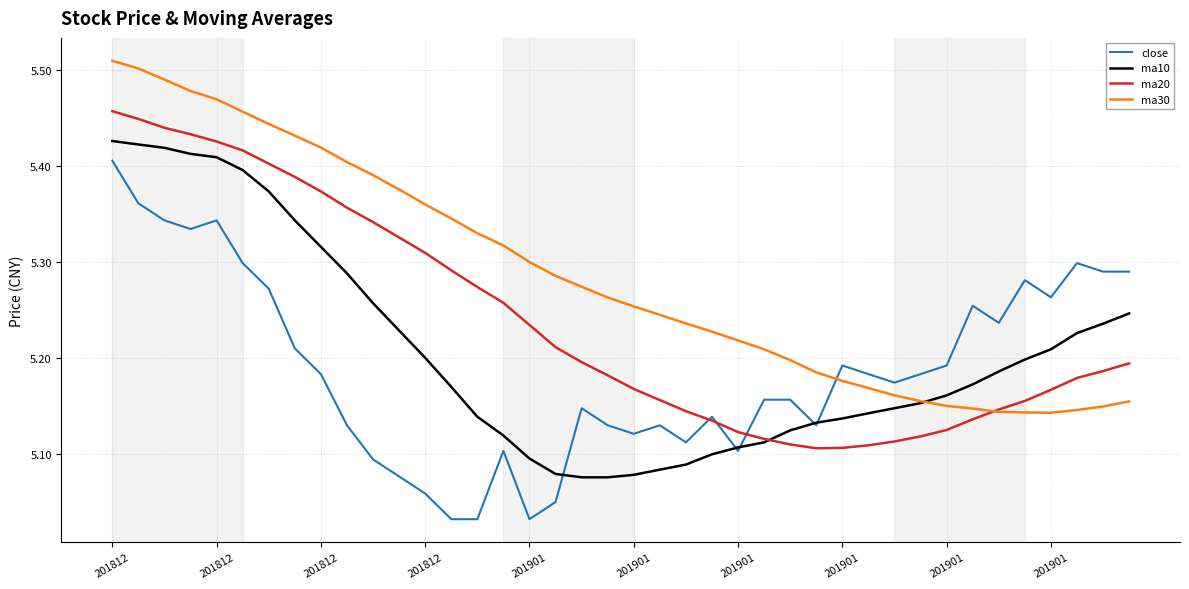

Which series has the largest total across all categories?

ma30